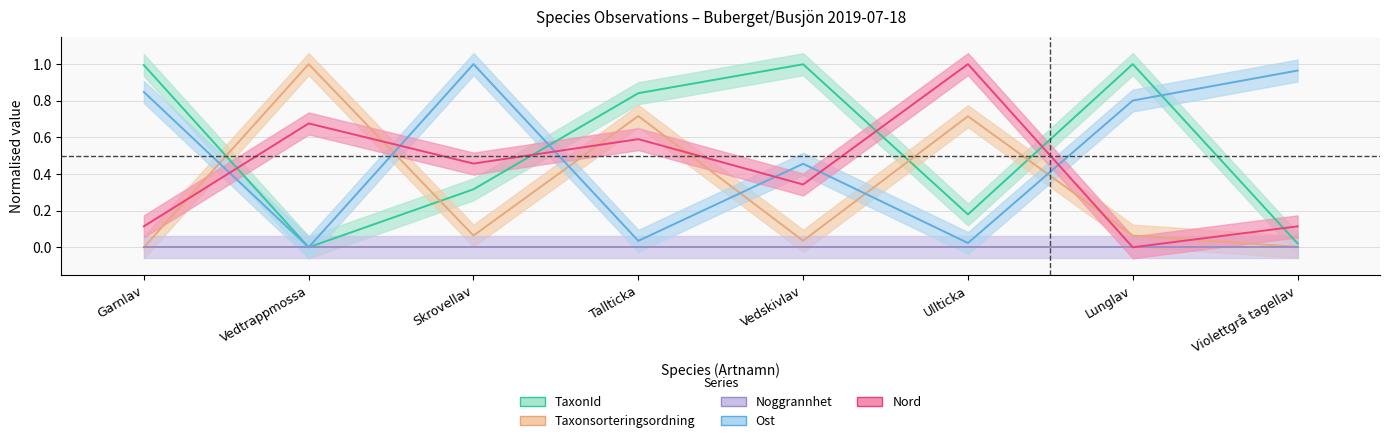

Reading left to right, what are all the values shown in this chart?

TaxonId: Garnlav=1.0	Vedtrappmossa=0.0	Skrovellav=0.3	Tallticka=0.8	Vedskivlav=1.0	Ullticka=0.2	Lunglav=1.0	Violettgrå tagellav=0.0
Taxonsorteringsordning: Garnlav=0.0	Vedtrappmossa=1.0	Skrovellav=0.1	Tallticka=0.7	Vedskivlav=0.0	Ullticka=0.7	Lunglav=0.1	Violettgrå tagellav=0.0
Ost: Garnlav=0.8	Vedtrappmossa=0.0	Skrovellav=1.0	Tallticka=0.0	Vedskivlav=0.5	Ullticka=0.0	Lunglav=0.8	Violettgrå tagellav=1.0
Nord: Garnlav=0.1	Vedtrappmossa=0.7	Skrovellav=0.5	Tallticka=0.6	Vedskivlav=0.3	Ullticka=1.0	Lunglav=0.0	Violettgrå tagellav=0.1